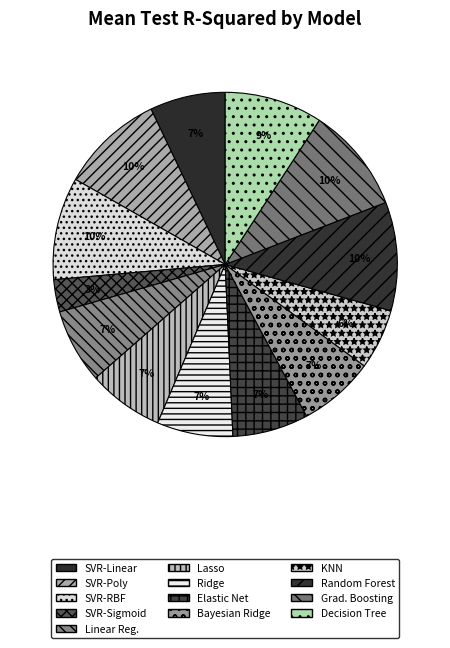

Does any single category account for the majority?

No